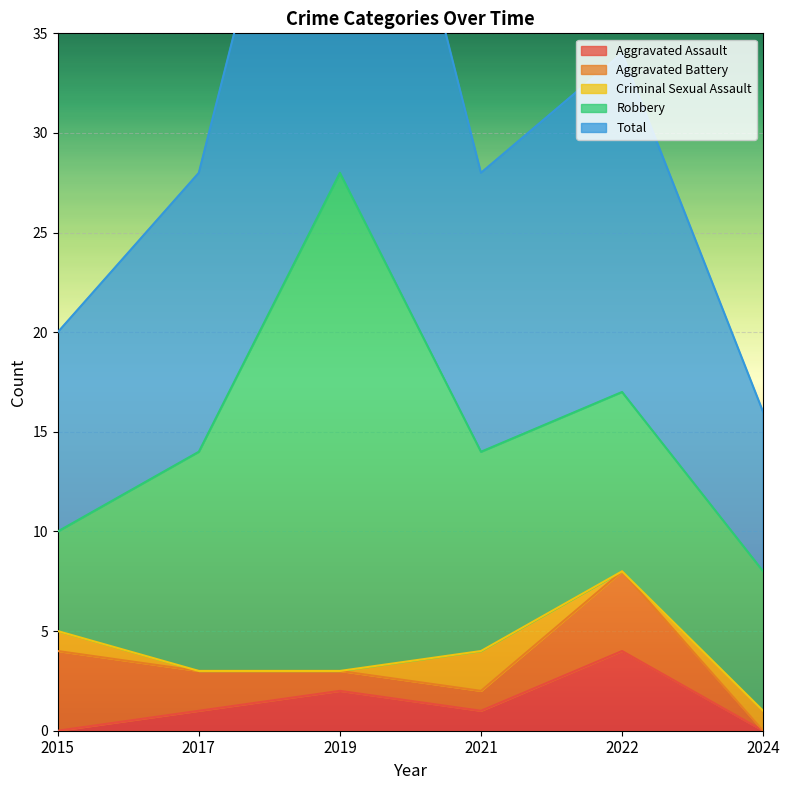

What is the sum of the Aggravated Battery values at 2019 and 2021?

5